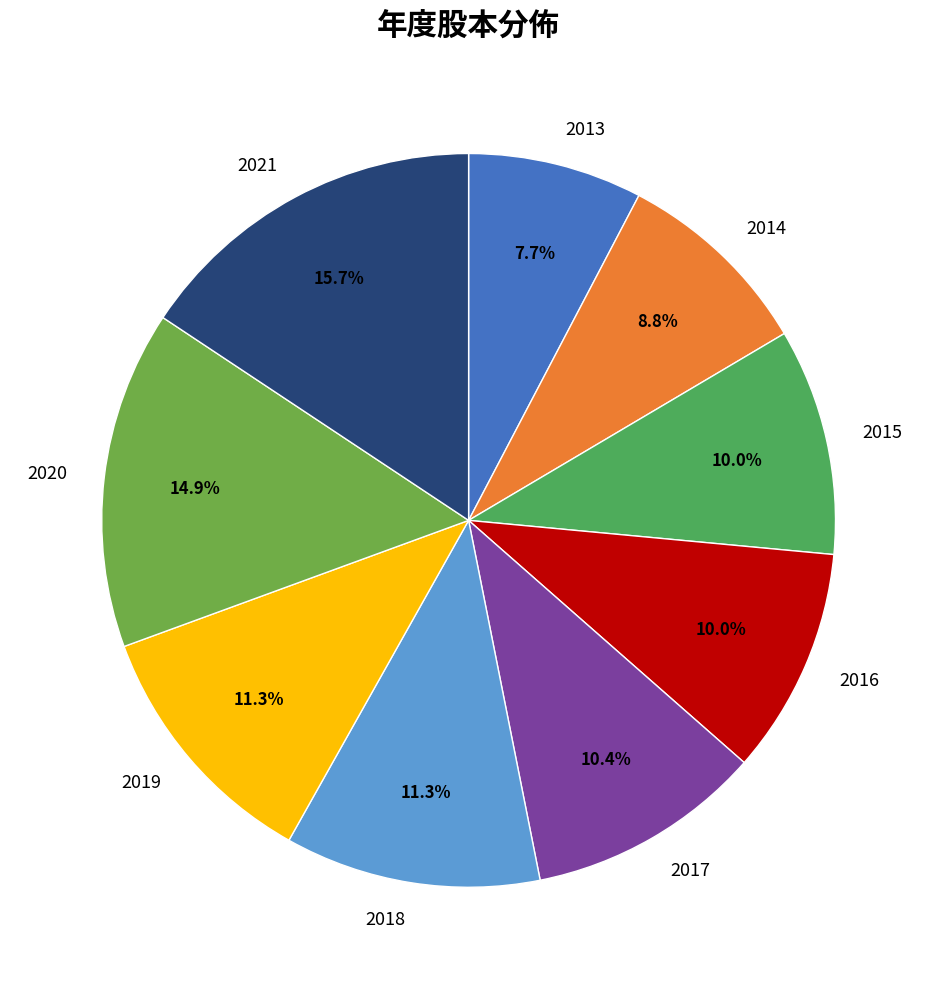

Does 2016 represent more than half of the total?

No